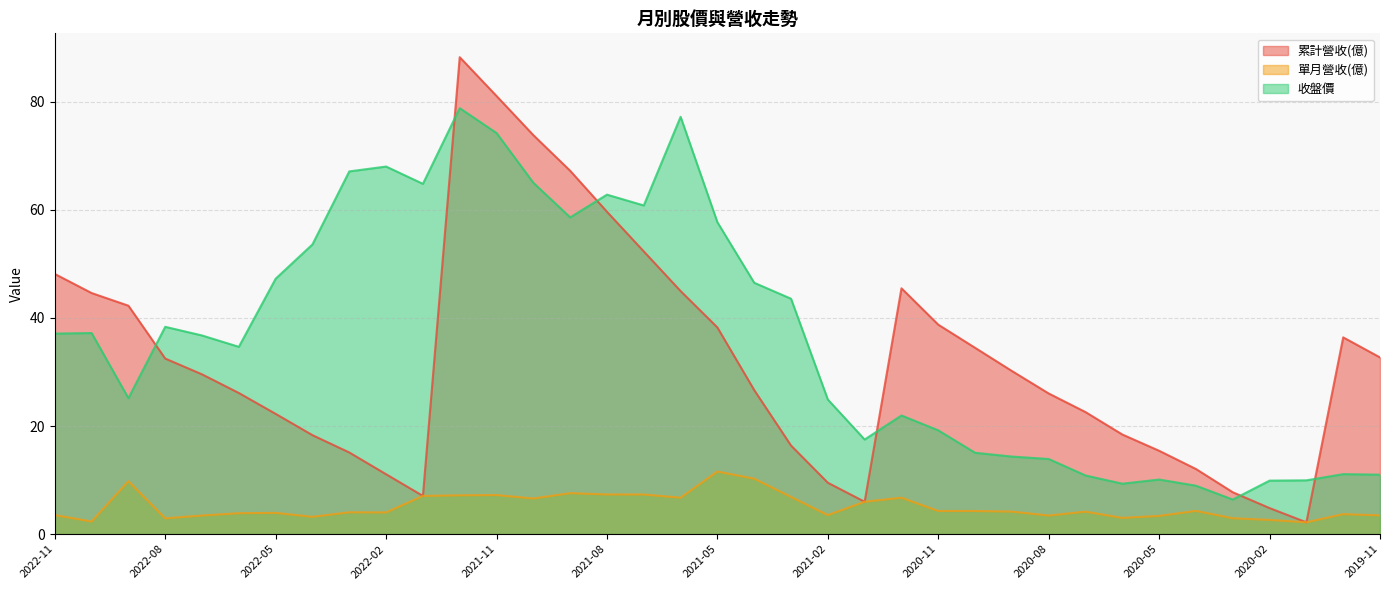

At which category does 收盤價 reach its first local valley?

2022-09